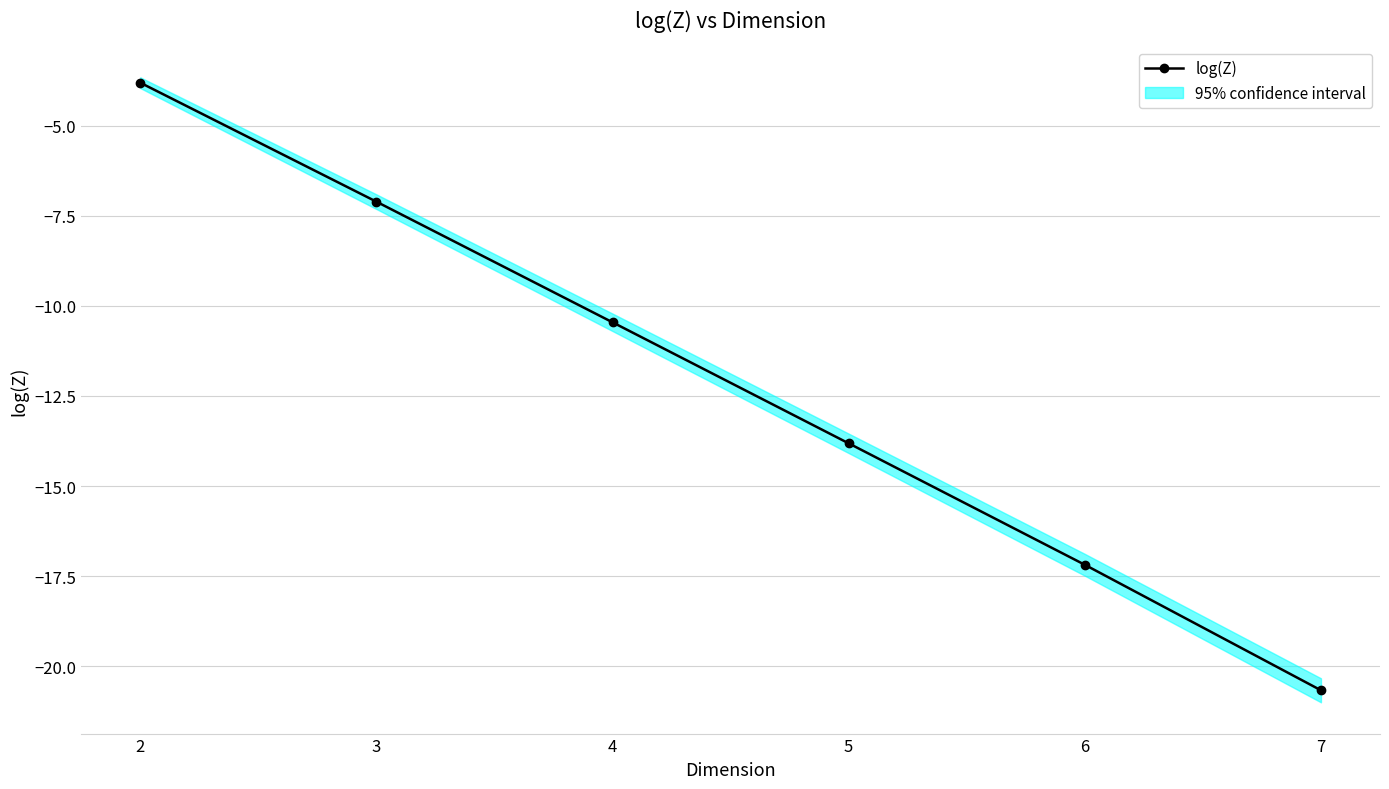

At which category does the chart reach its peak across all series?

2